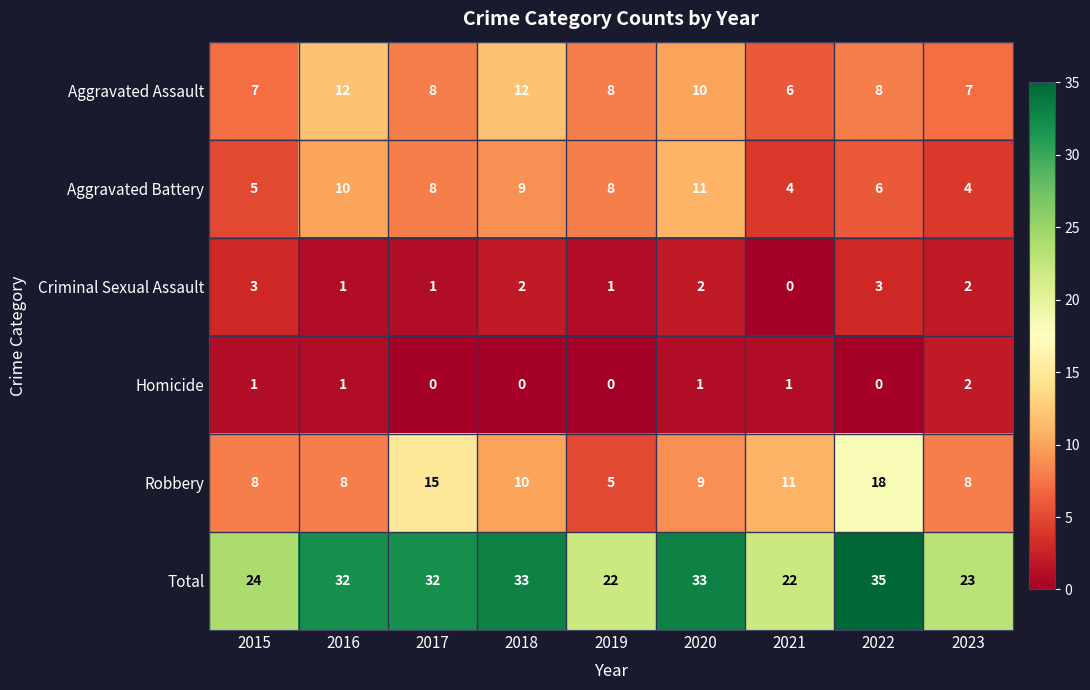

List the series in order of their peak value, highest first.

Total, Robbery, Aggravated Assault, Aggravated Battery, Criminal Sexual Assault, Homicide